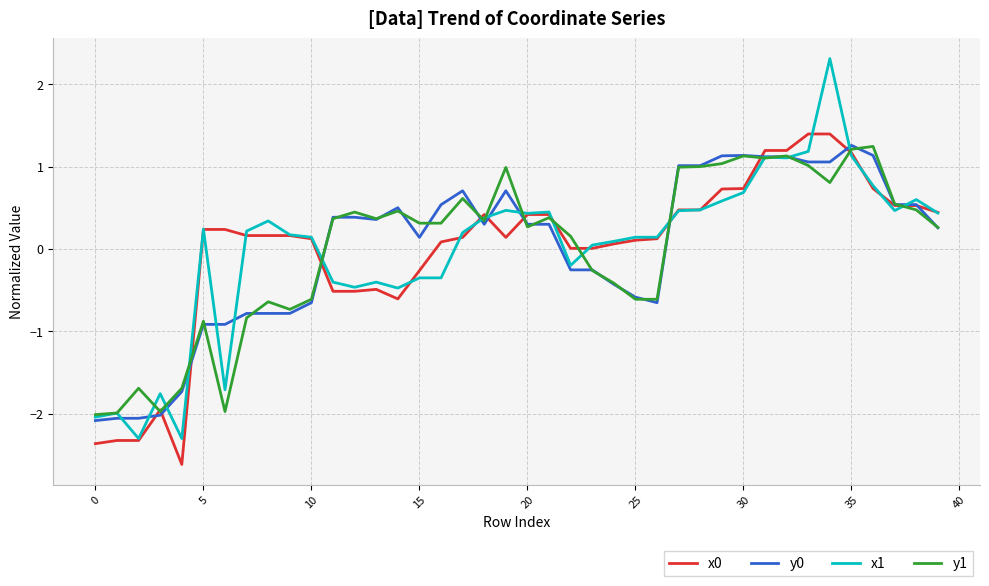

Which series has the widest spread of values?

x1